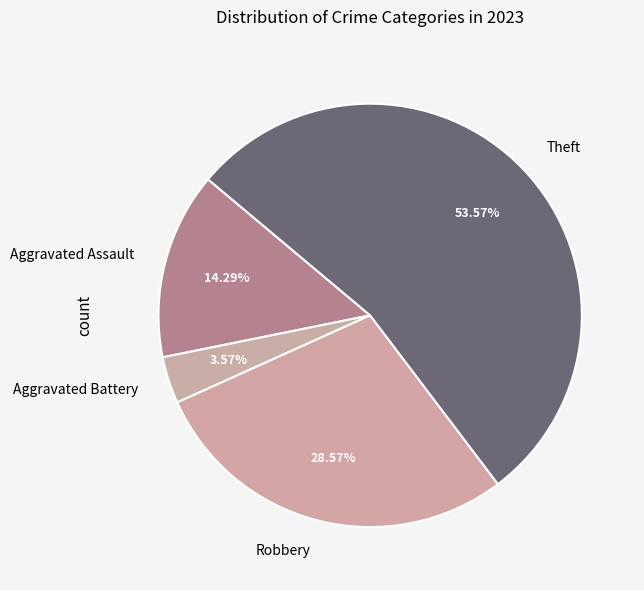

Rank the categories by value from lowest to highest.

Aggravated Battery, Aggravated Assault, Robbery, Theft